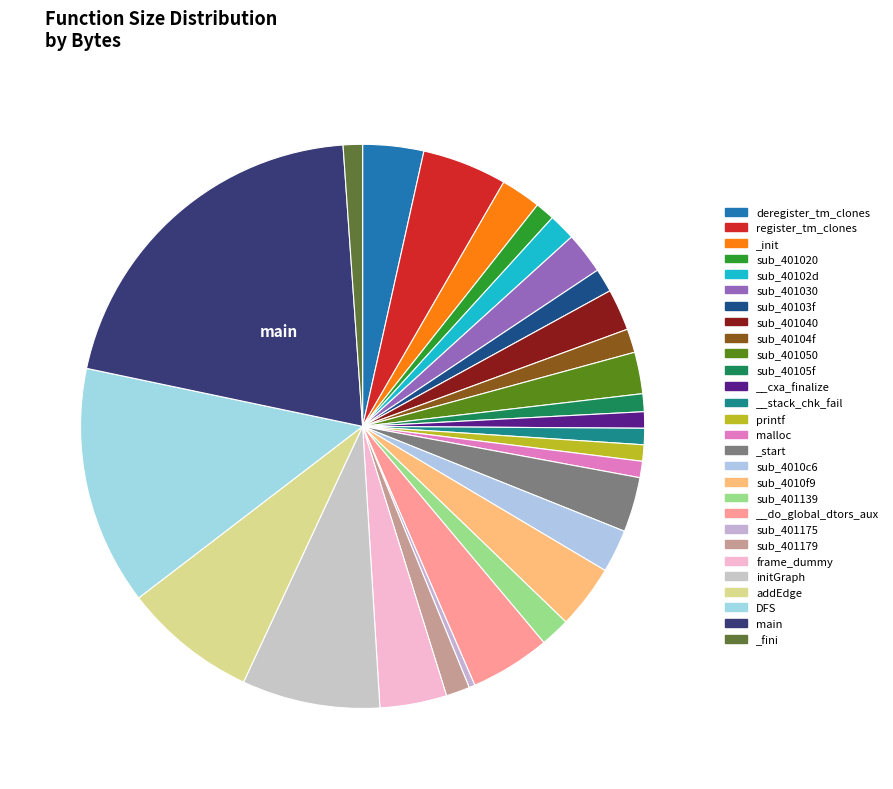

To the nearest percent, what is the difference between the largest and smallest slice percentages?

20%